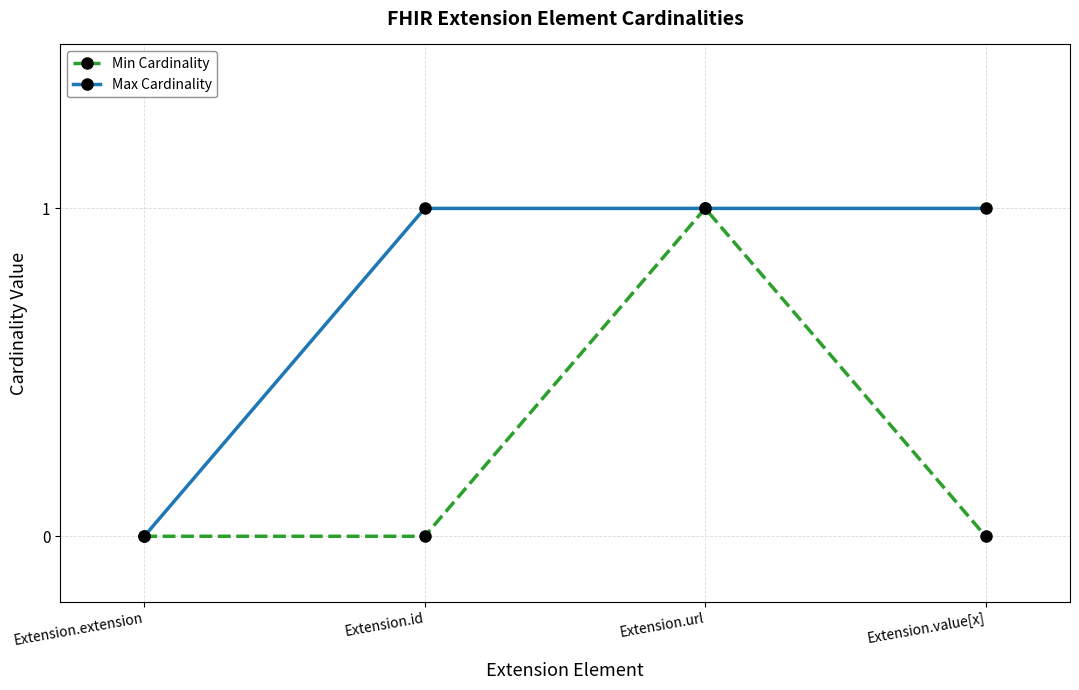

What position from the left is Extension.value[x]?

4